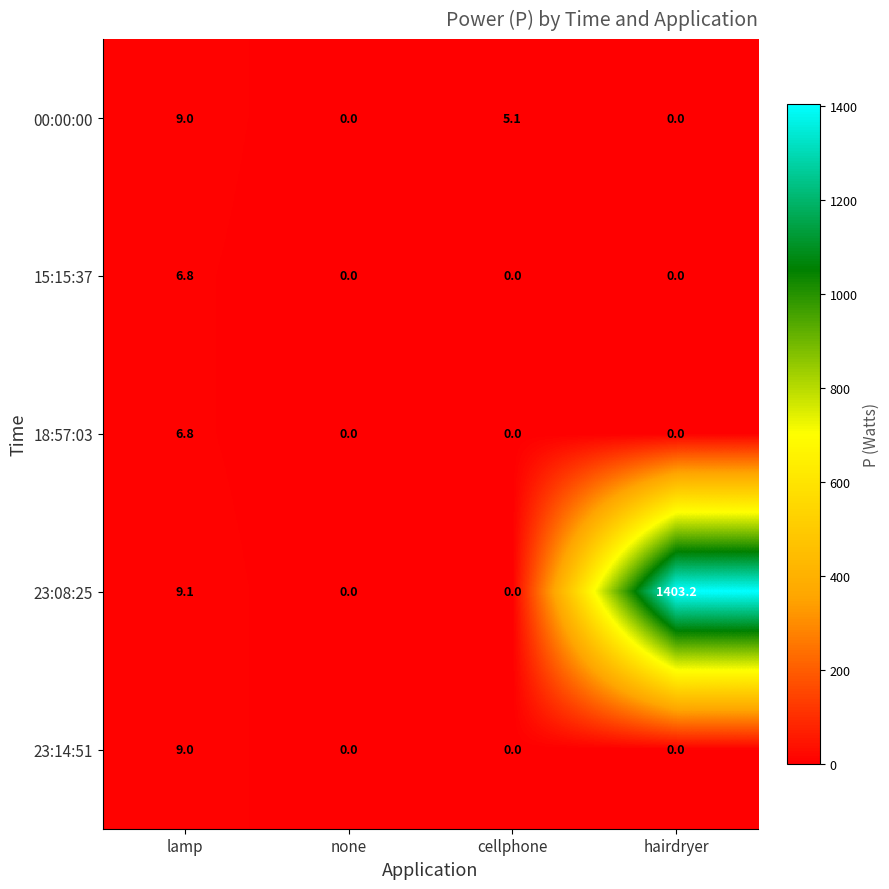

What is the difference between the second highest and minimum values in the 23:08:25 series?

9.1